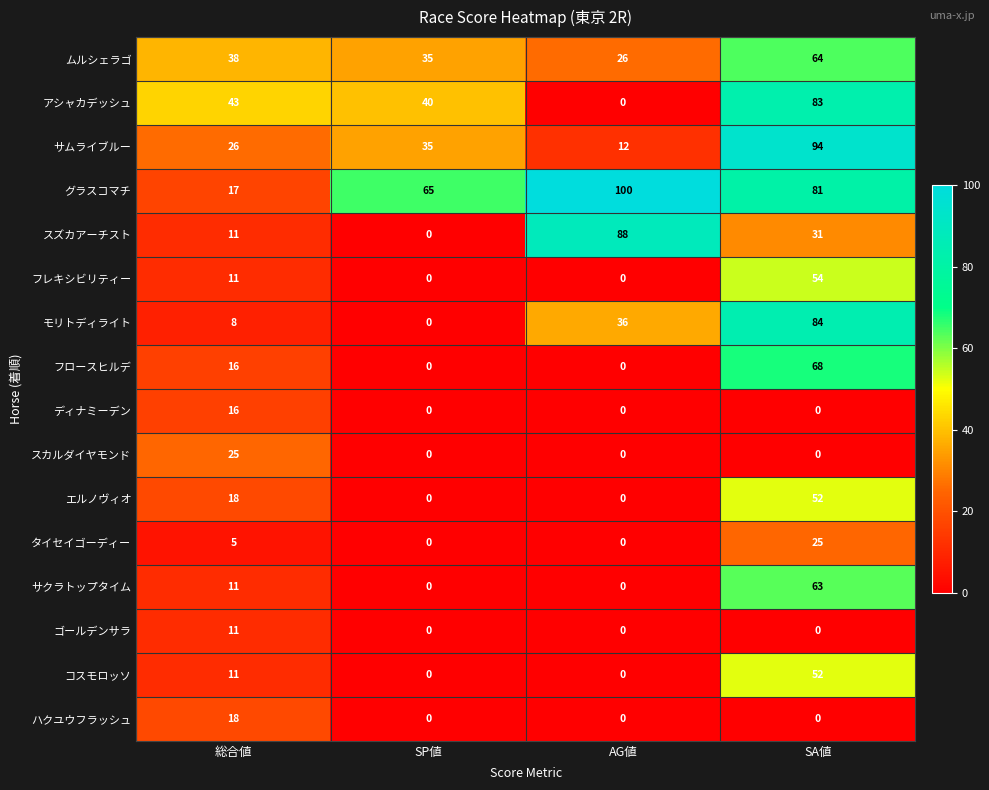

Rank the categories by ムルシェラゴ value from highest to lowest.

SA値, 総合値, SP値, AG値